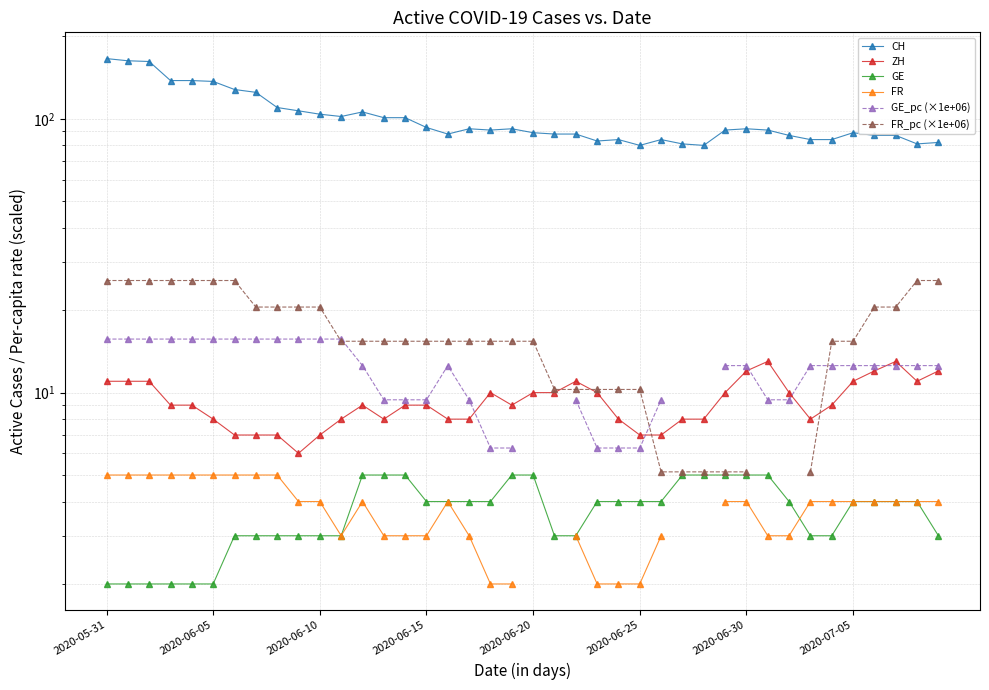

True or false: FR and ZH cross at least once.

False